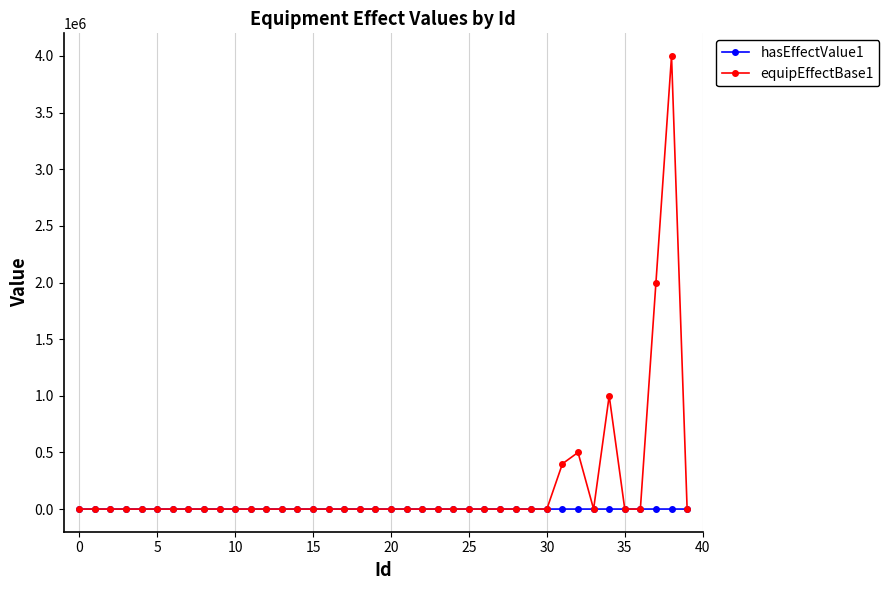

Count the number of data series in this chart.

2